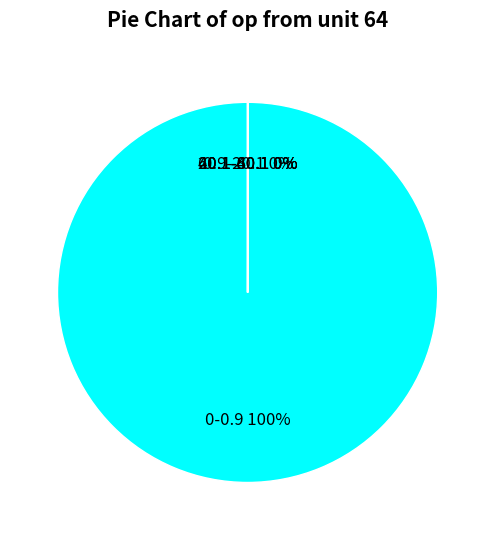

Is there a majority slice in this chart?

Yes